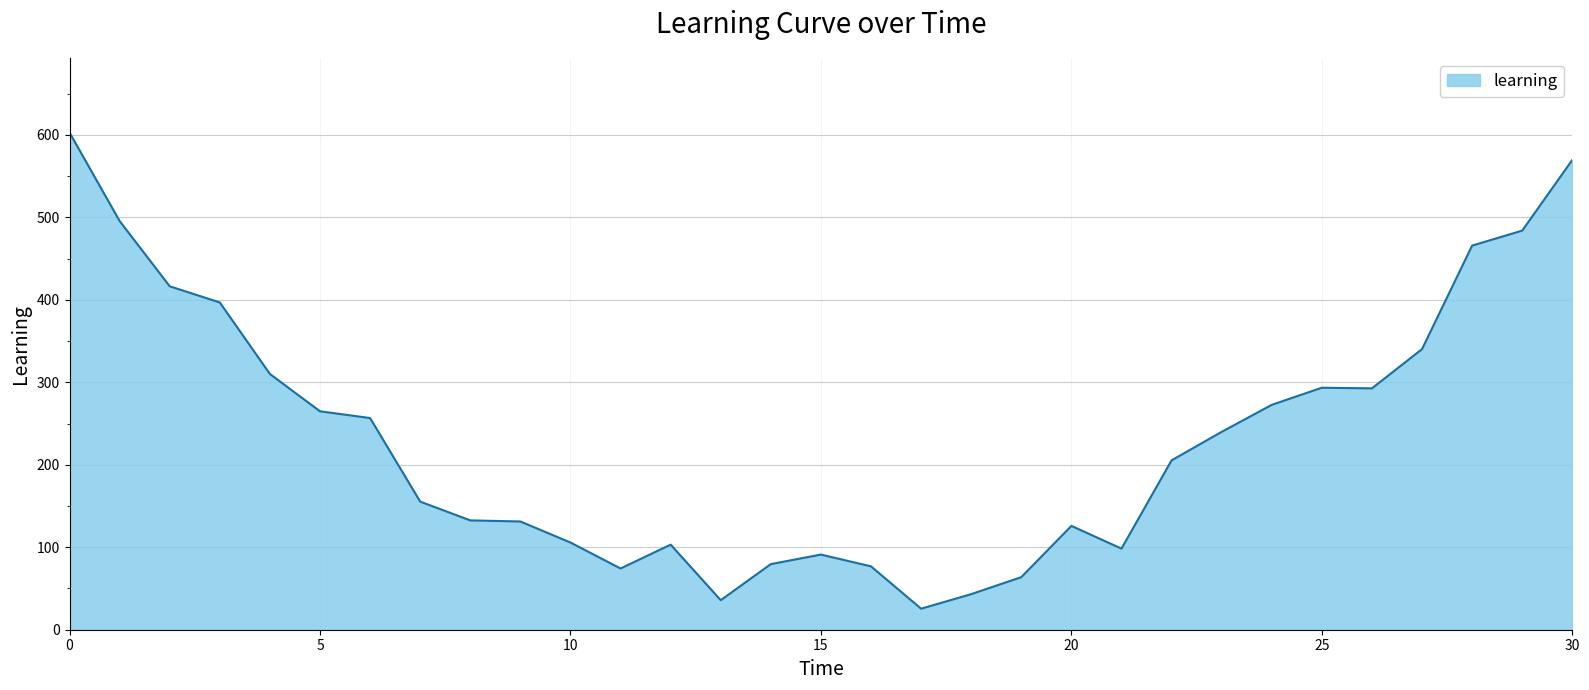

What is the difference between the maximum and minimum values?

577.4